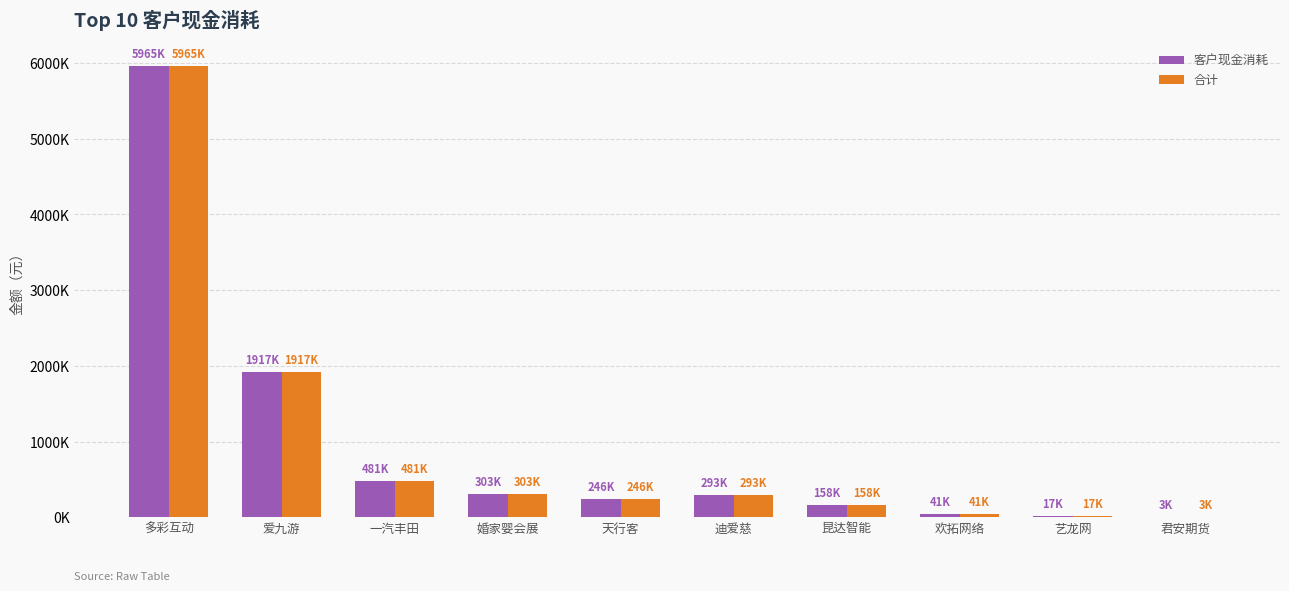

What are all the series names shown in the legend?

客户现金消耗, 合计